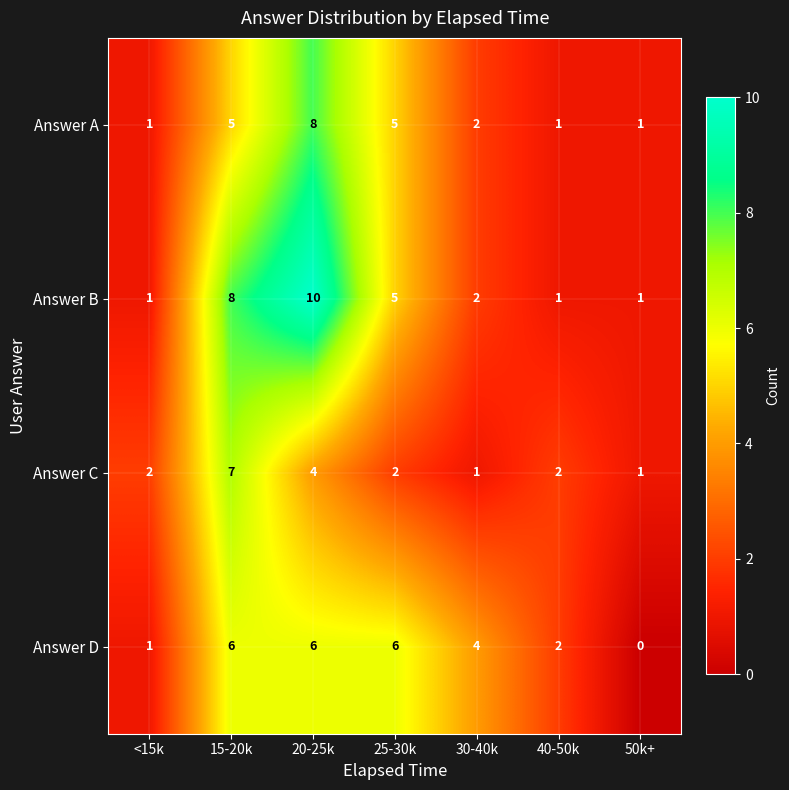

Between 20-25k and 30-40k, which series saw the biggest shift?

Answer B